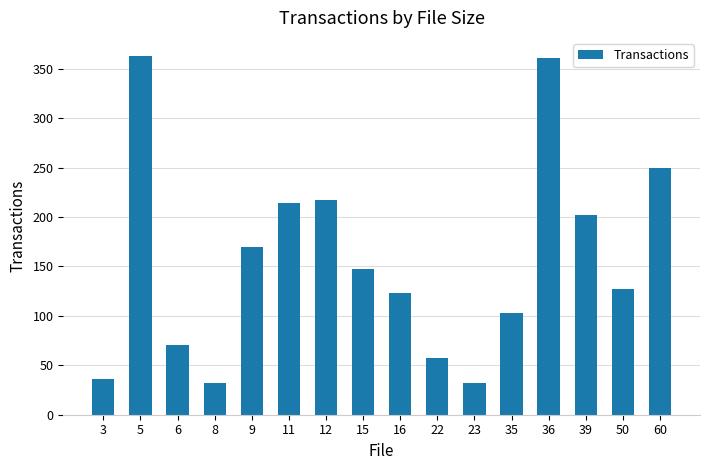

Which has a higher value, 23 or 35?

35